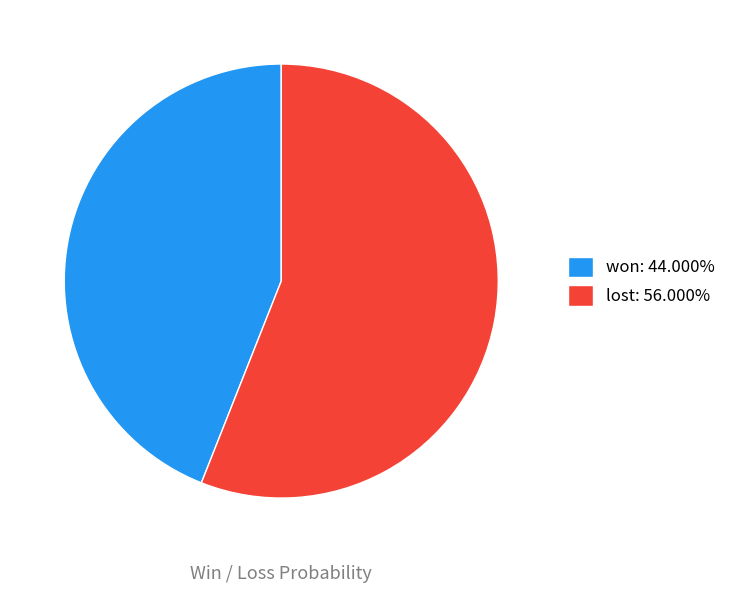

Combined, do lost: 56.000% and won: 44.000% account for over 50%?

Yes